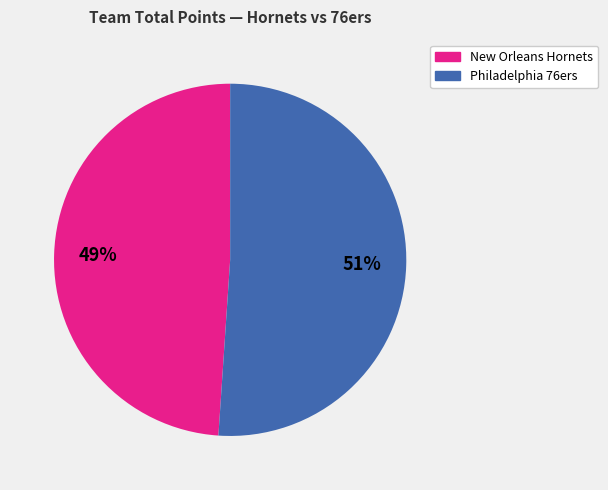

Combined, do New Orleans Hornets and Philadelphia 76ers account for over 50%?

Yes